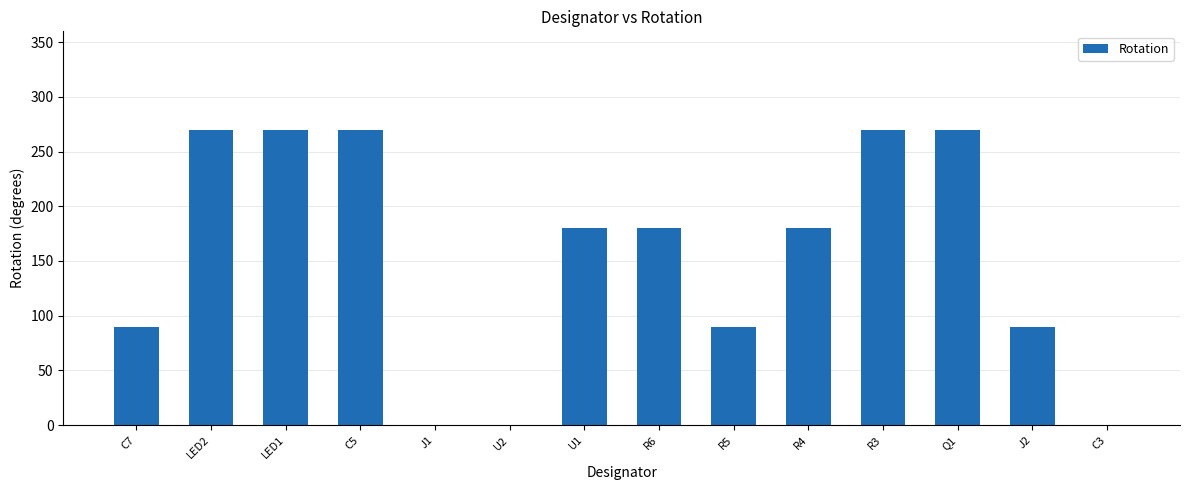

How many series are shown in this chart?

1